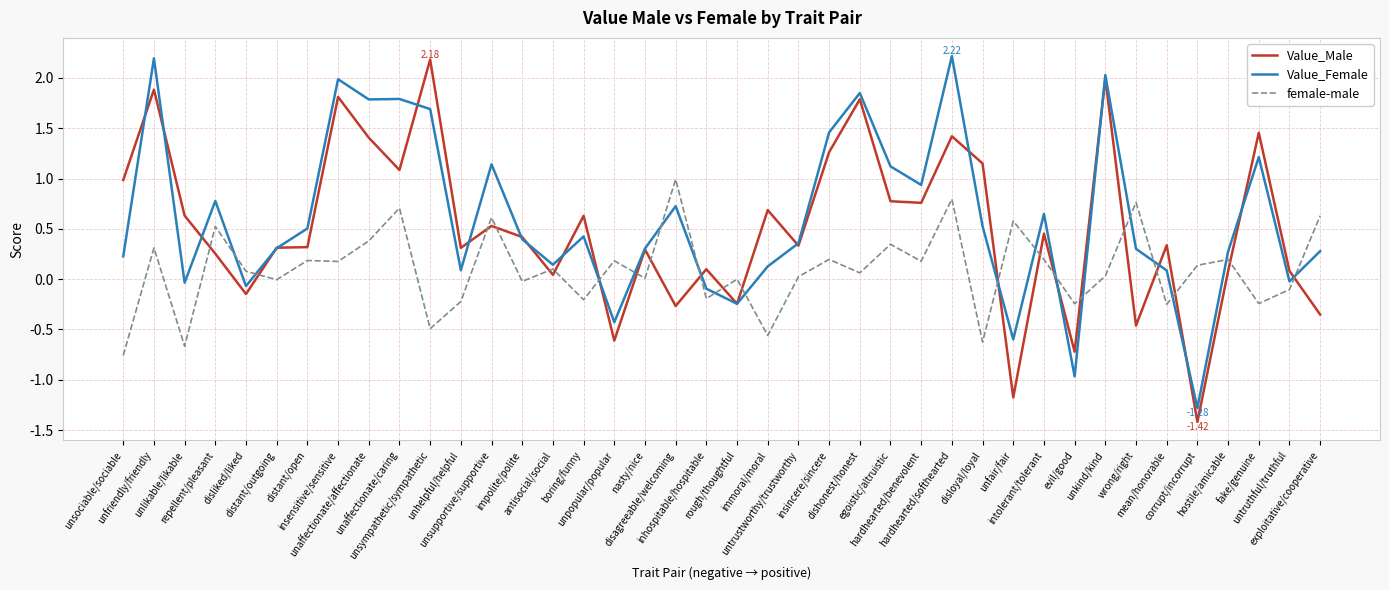

True or false: female-male and Value_Male cross at least once.

True